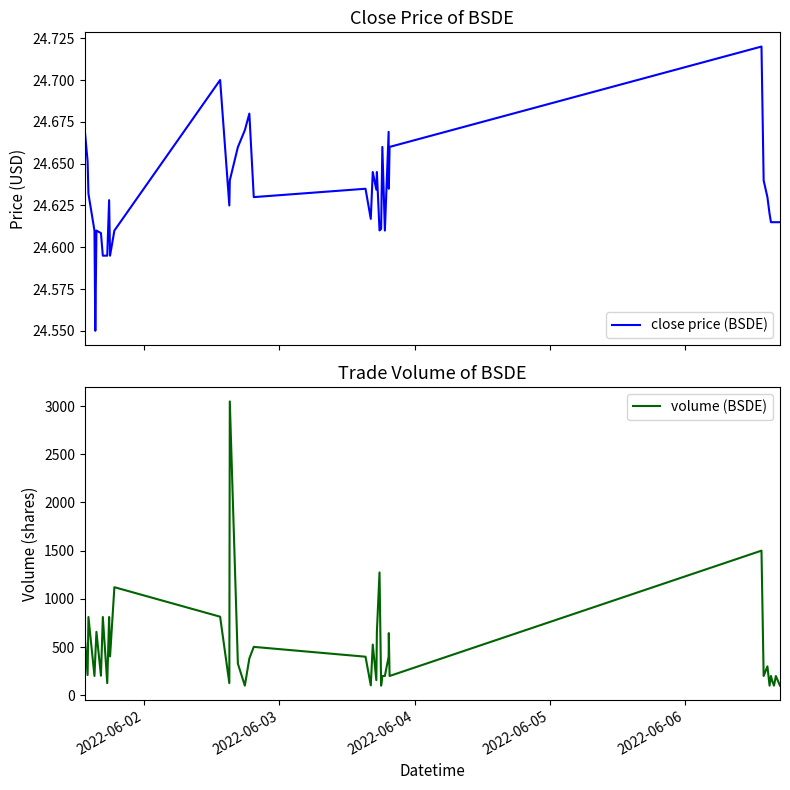

Reading left to right, extract all data points from this chart.

close price (BSDE): 24.7	24.7	24.6	24.6	24.6	24.6	24.6	24.6	24.6	24.6	24.6	24.6	24.7	24.6	24.6	24.7	24.7	24.7	24.6	24.6	24.6	24.6	24.6	24.6	24.6	24.6	24.7	24.6	24.7	24.6	24.7	24.7	24.6	24.6	24.6	24.6	24.6	24.6	24.6	24.6
volume (BSDE): 609.0	210.0	812.0	200.0	402.0	658.0	203.0	812.0	126.0	812.0	403.0	1121.0	815.0	126.0	3048.0	328.0	100.0	382.0	502.0	400.0	103.0	526.0	157.0	660.0	1274.0	100.0	200.0	200.0	400.0	645.0	200.0	1500.0	200.0	300.0	100.0	200.0	150.0	100.0	200.0	100.0